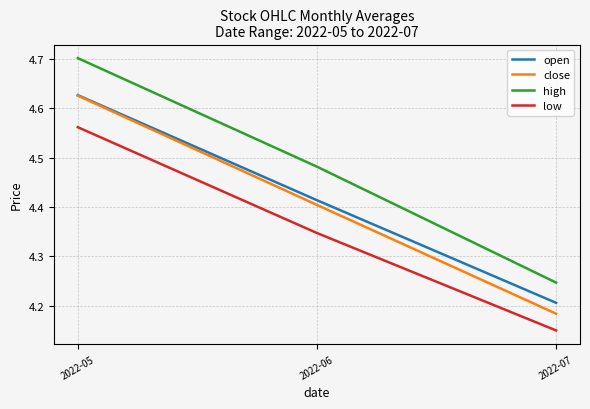

Which series has the widest spread of values?

high